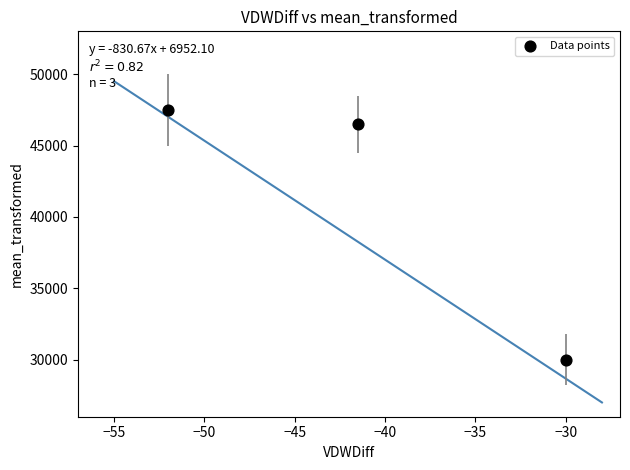

What is the average Y value?

41333